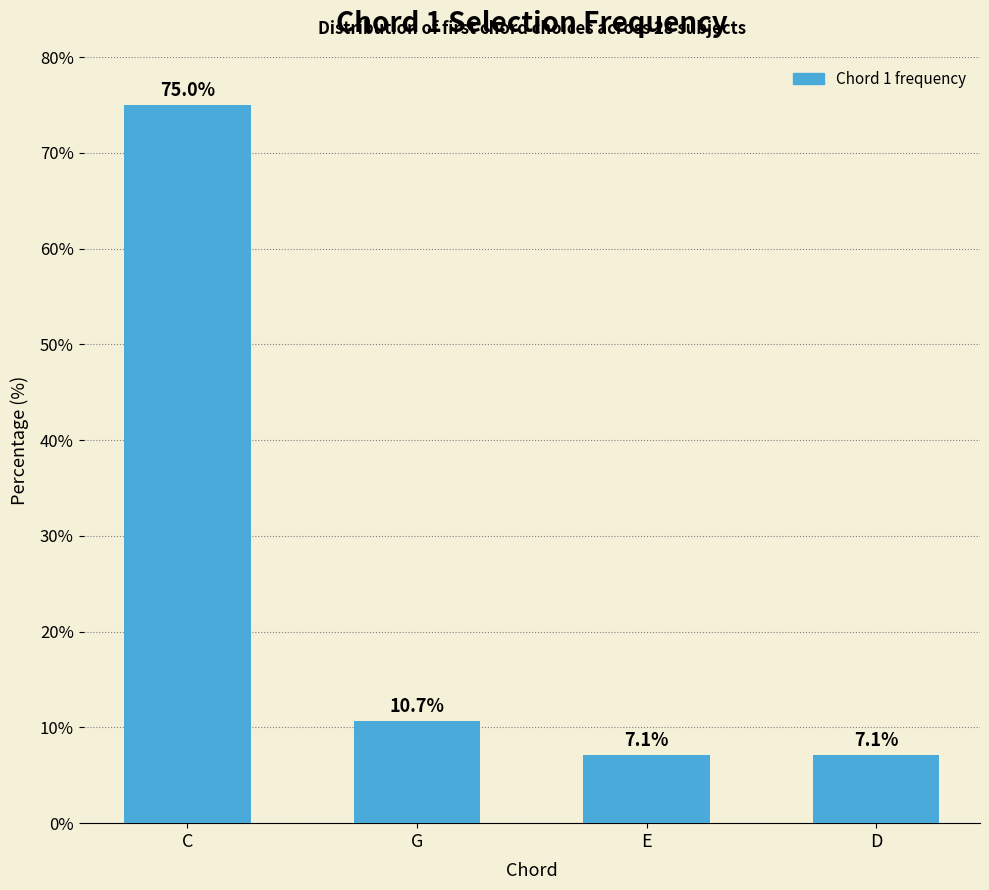

What is the greatest value displayed?

75.0